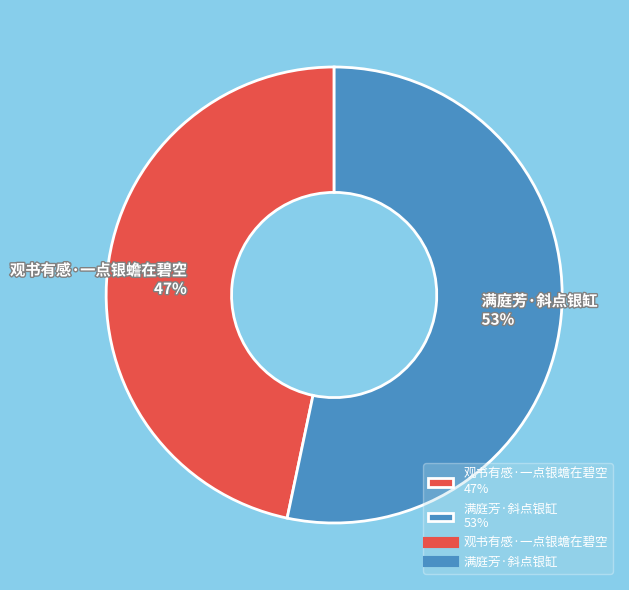

Do 满庭芳·斜点银缸 and 观书有感·一点银蟾在碧空 together represent more than half of the pie?

Yes